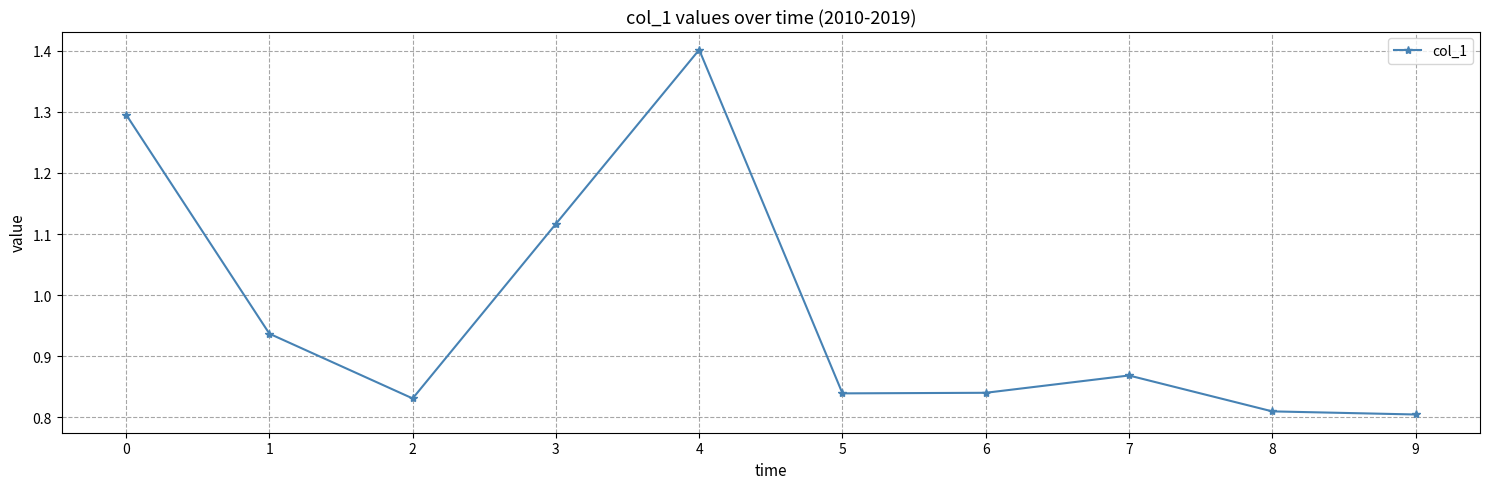

Count the values in the range 0 to 1.

7